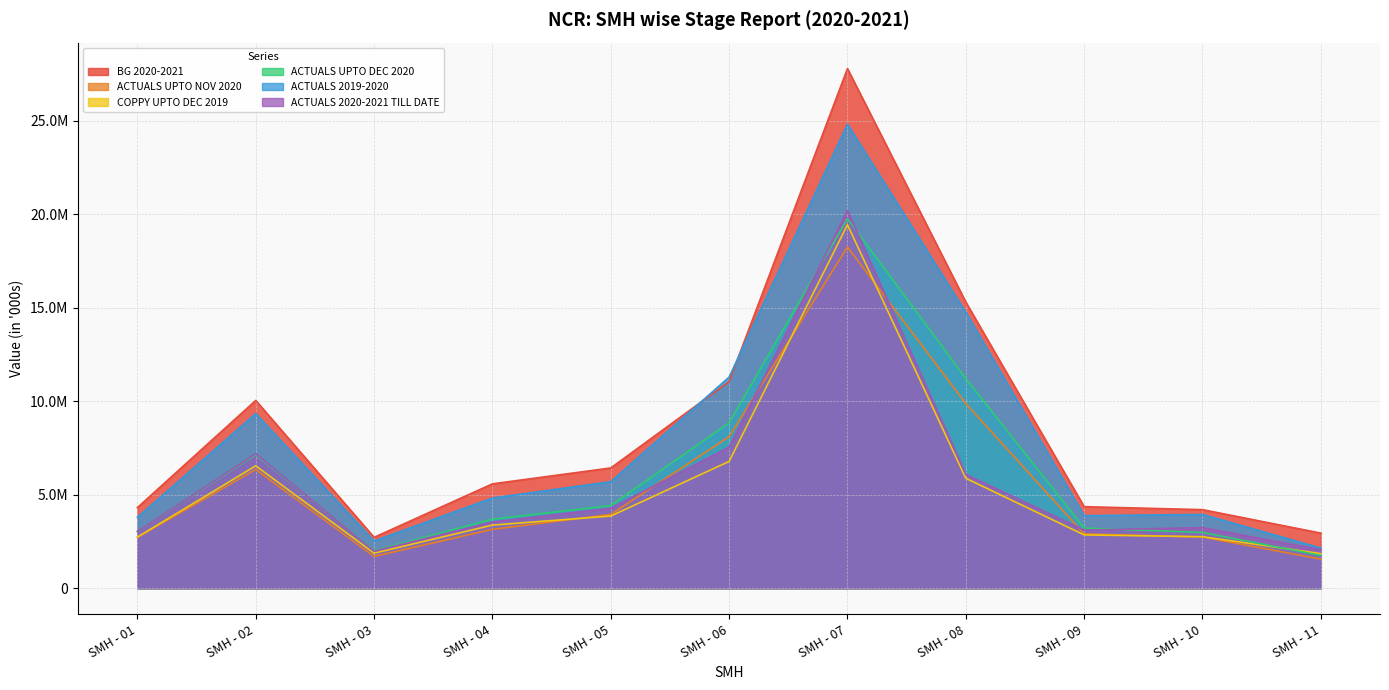

What is the value of the BG 2020-2021 point at the 7th from the left?

27780000